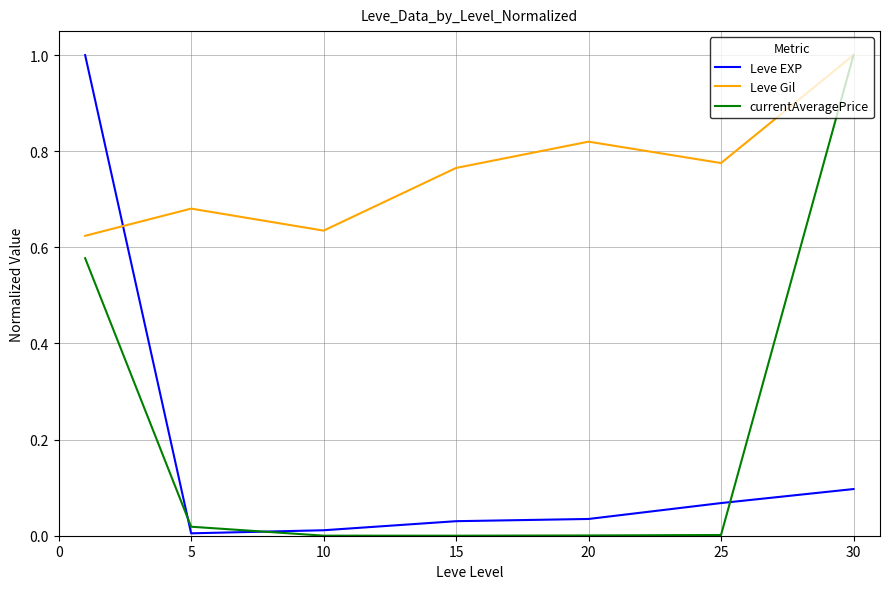

How many lines are shown in the chart?

3